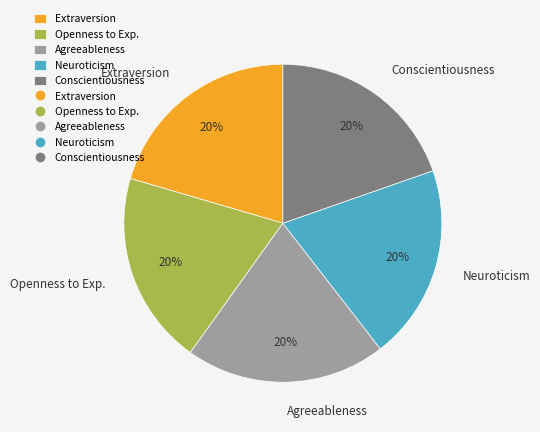

What is the ratio of the value at Agreeableness to the value at Neuroticism?

1.0